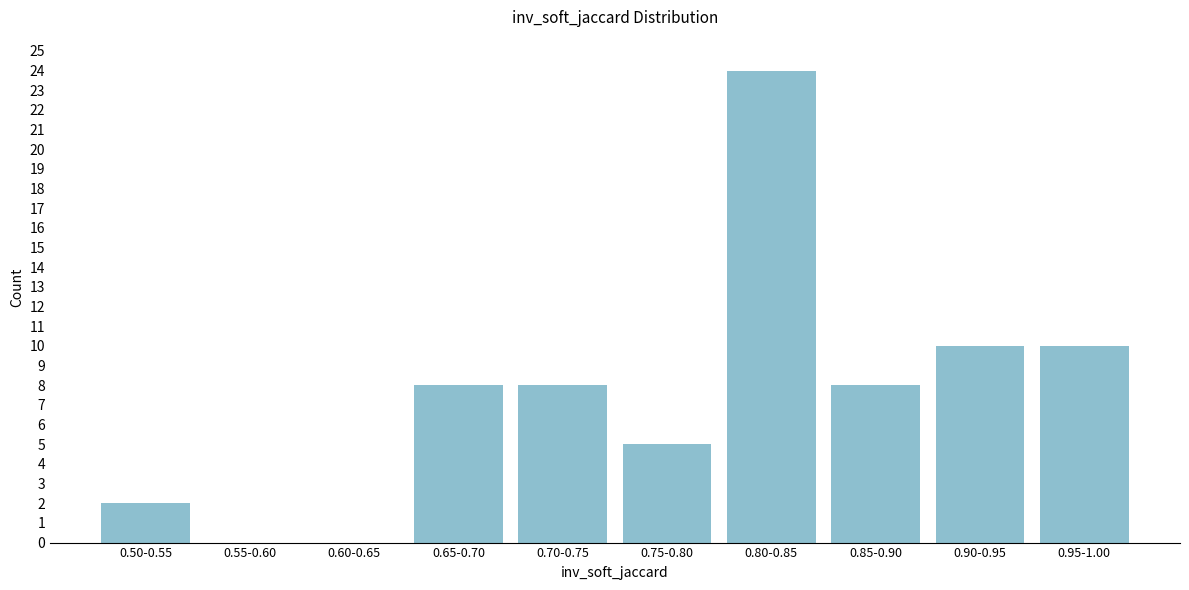

Reading right to left, what are all the values shown in this chart?

0.95-1.00=10	0.90-0.95=10	0.85-0.90=8	0.80-0.85=24	0.75-0.80=5	0.70-0.75=8	0.65-0.70=8	0.60-0.65=0	0.55-0.60=0	0.50-0.55=2